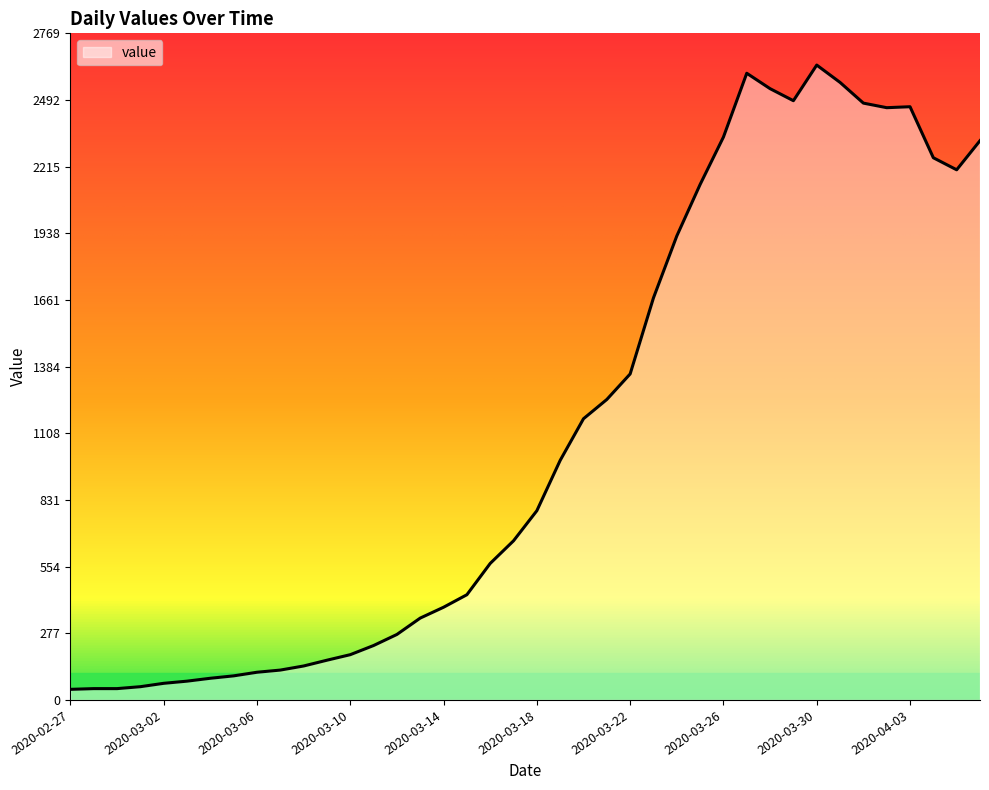

How many interior local peaks (higher than both neighbors) does the data have?

3